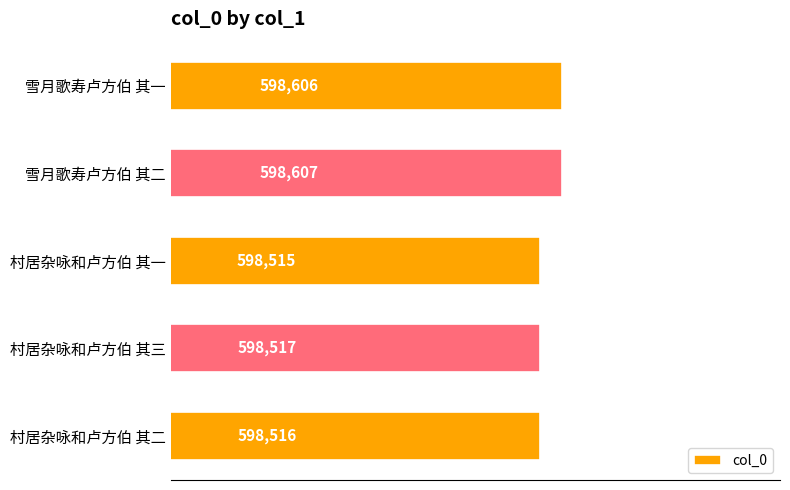

What is the sum of all values?

2992761